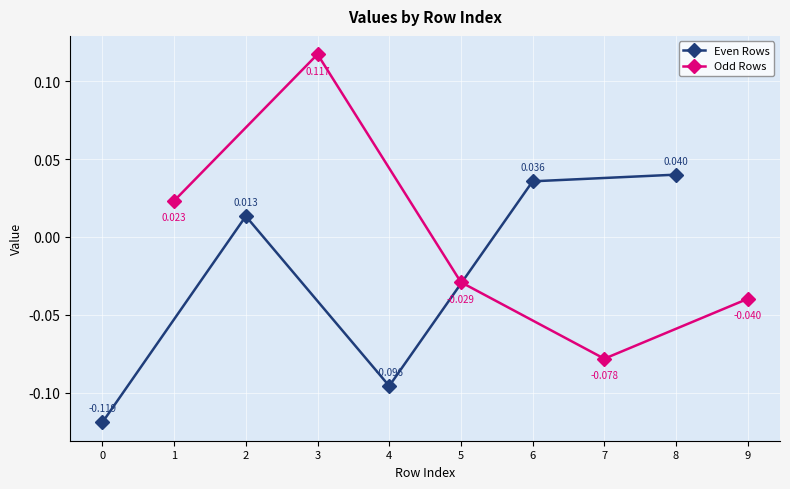

At which category does Odd Rows reach its first local peak?

3